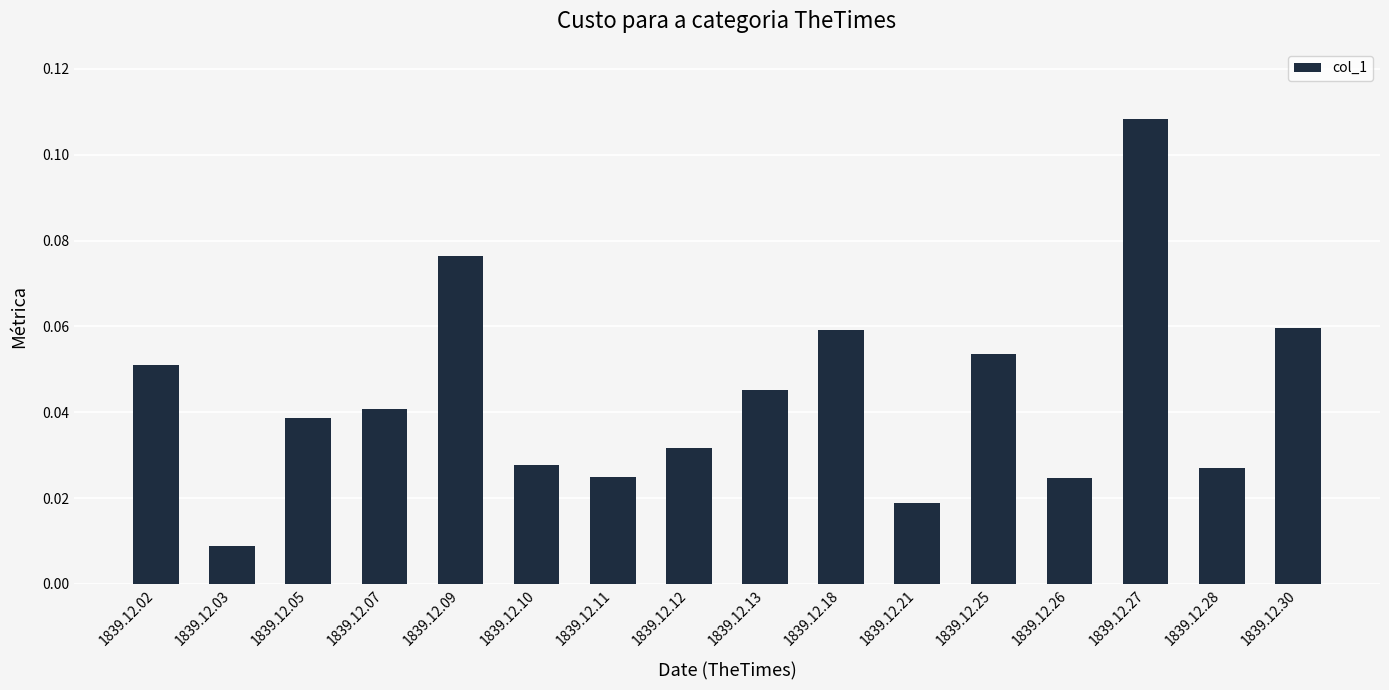

Which category has the lowest value across all series?

1839.12.03